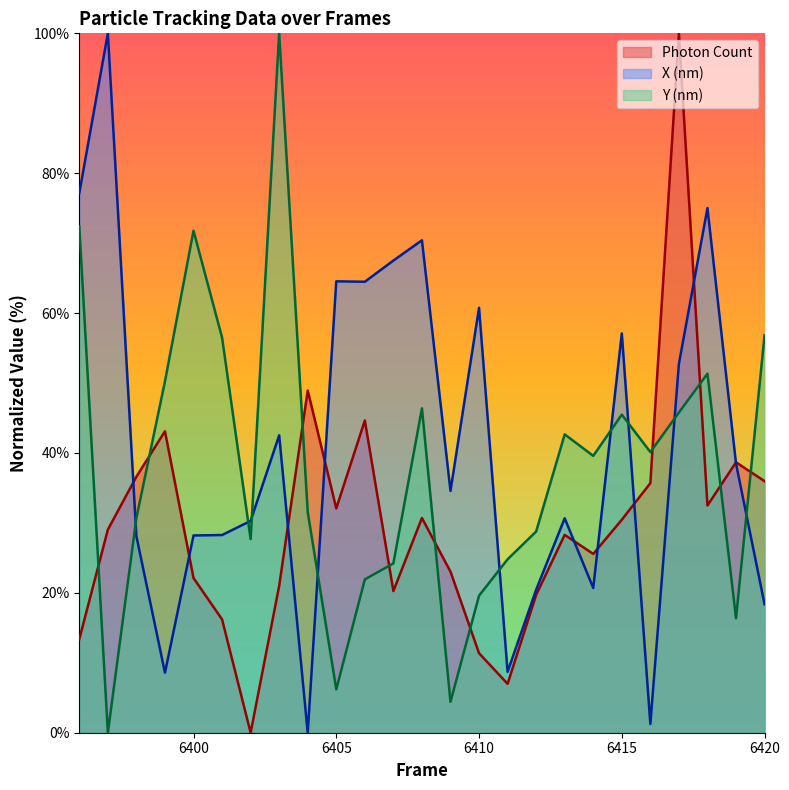

At which category does X (nm) reach its first local peak?

6397